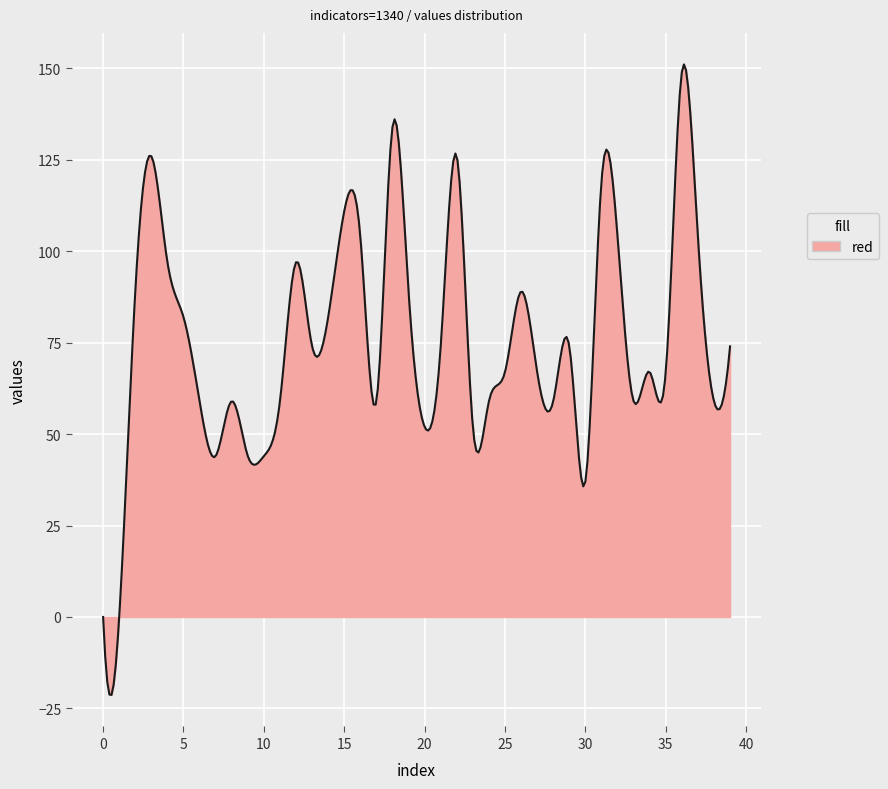

What is the smallest value displayed?

-21.3